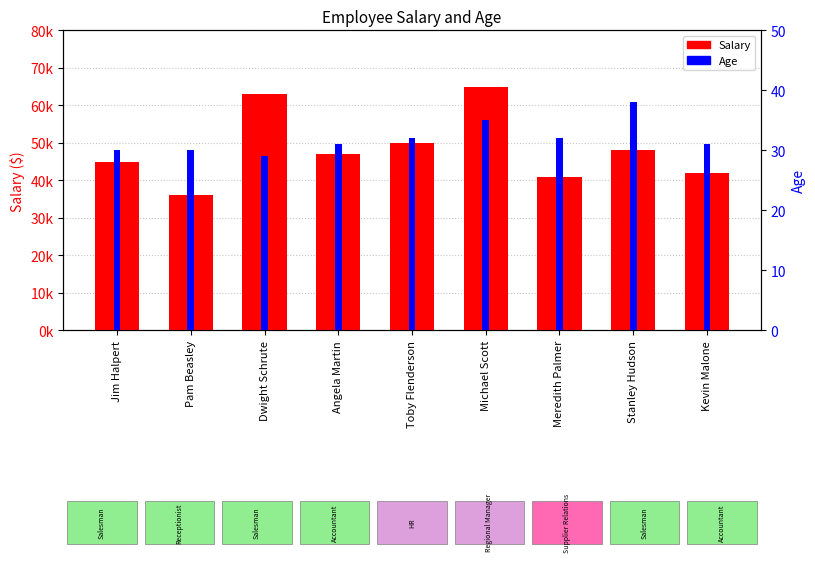

Which has a higher value, Jim Halpert or Meredith Palmer?

Jim Halpert